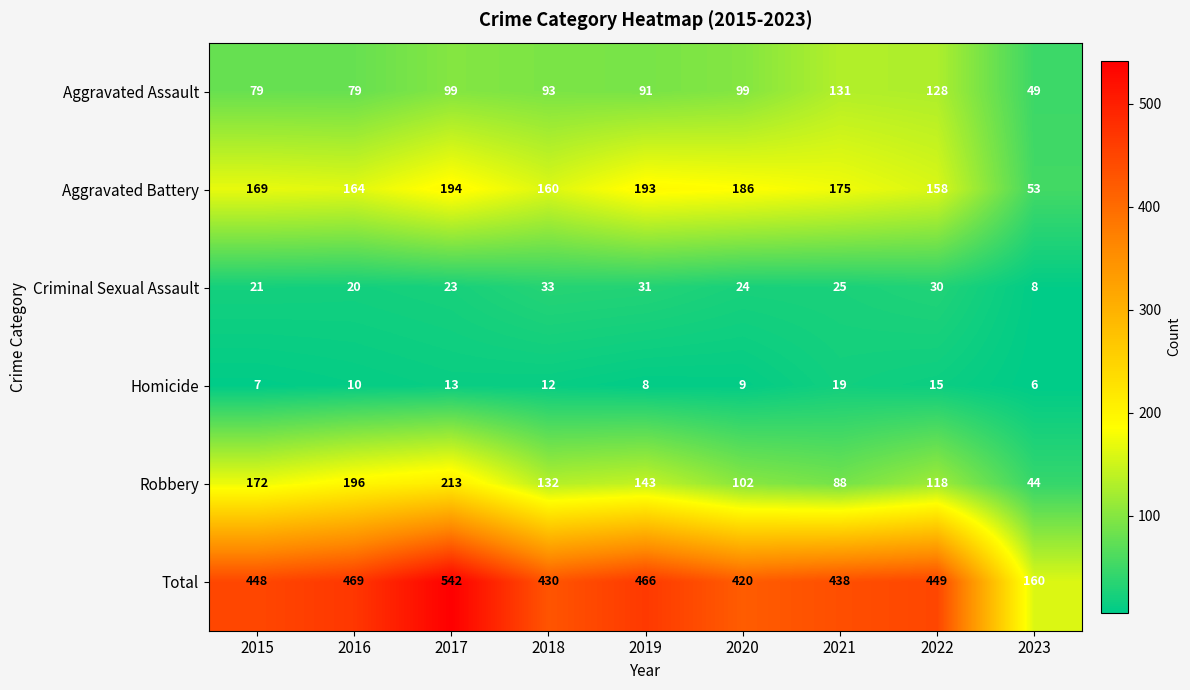

At which category is the sum across all series the highest?

2017